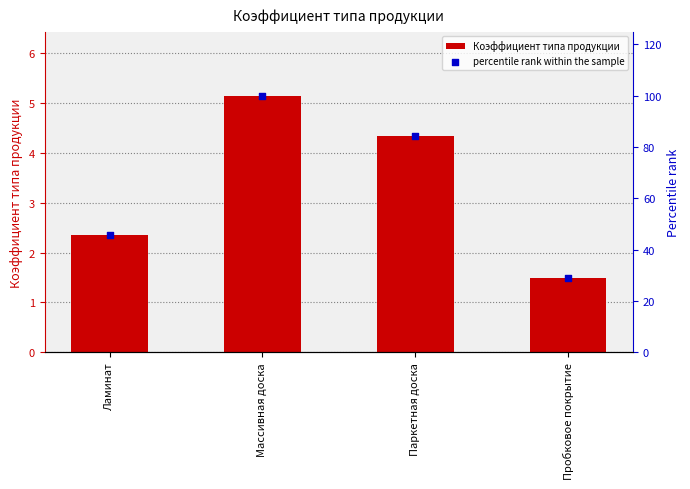

What are all the series names shown in the legend?

Коэффициент типа продукции, percentile rank within the sample